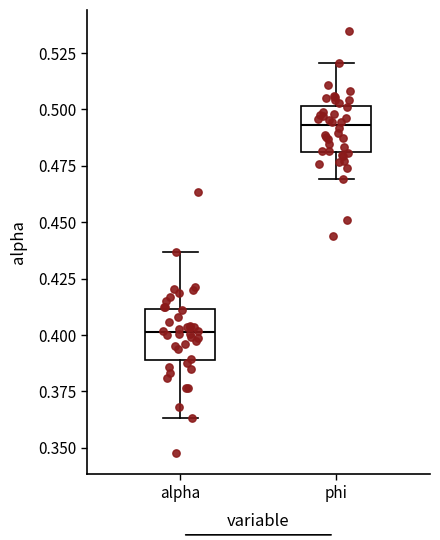

Reading left to right, transcribe this box plot: for each box, give where its median line is, the range the box spans, and where its two whiskers end, as read against the y-axis. The values are not printed on the chart, so give them approximately, as read against the axis.

alpha: median 0.400, box 0.390 to 0.410, whiskers 0.365 to 0.435
phi: median 0.495, box 0.480 to 0.500, whiskers 0.470 to 0.520